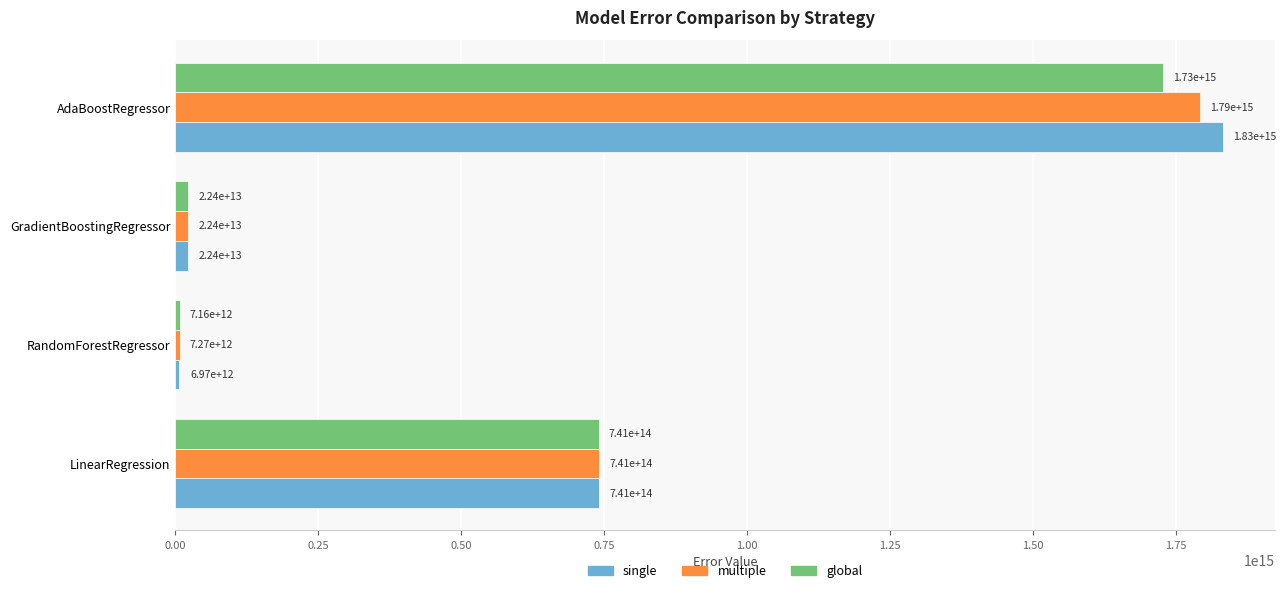

Which series has the largest total across all categories?

single